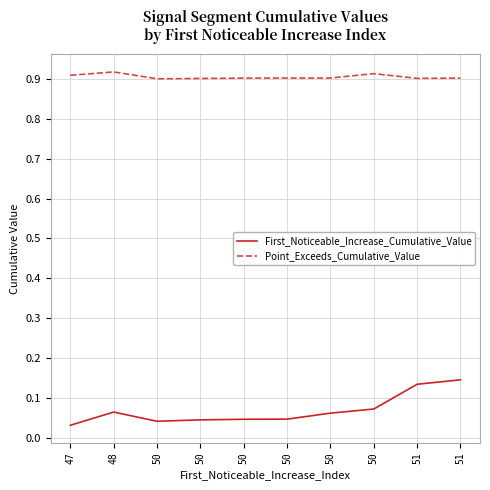

Is this an area chart (filled region under the line)?

No